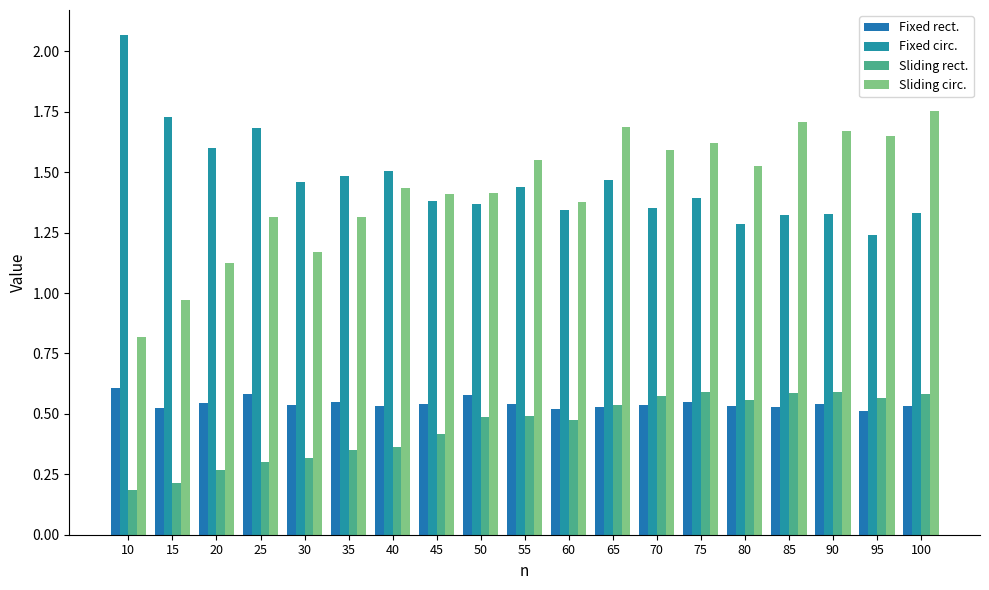

List the series in order of their peak value, highest first.

Fixed circ., Sliding circ., Fixed rect., Sliding rect.